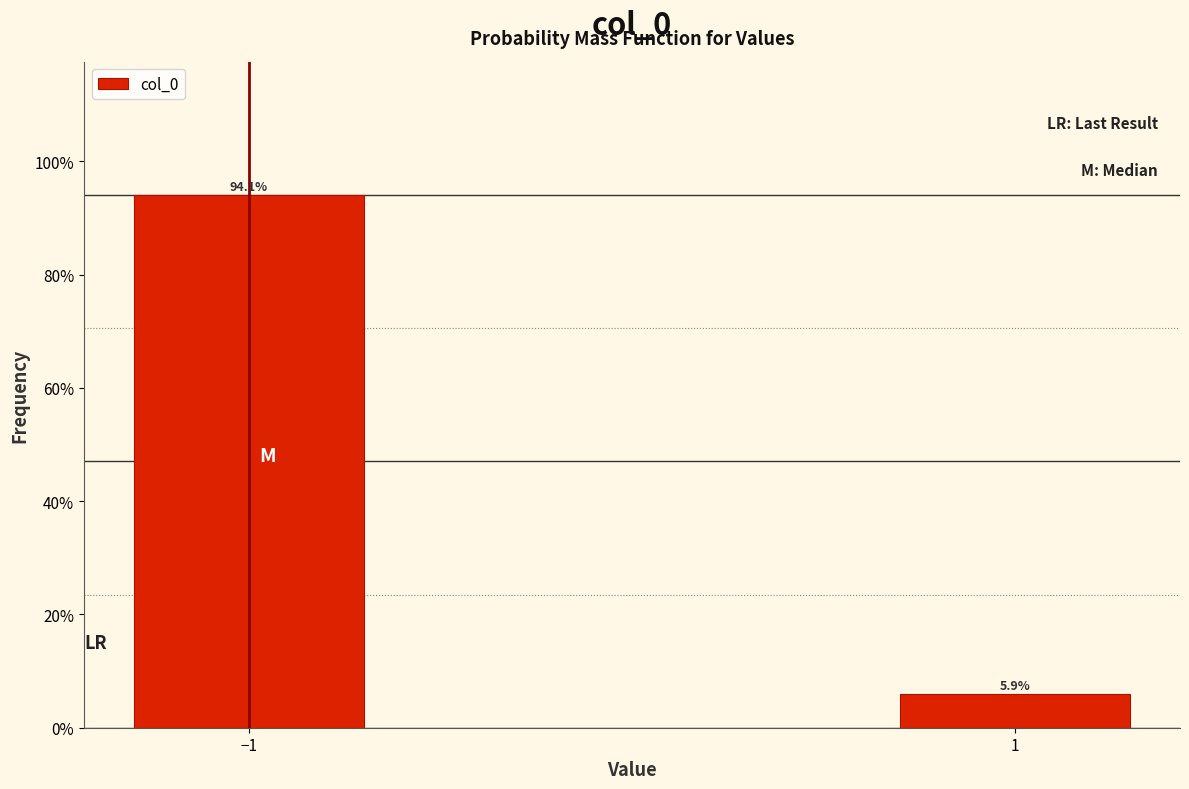

Reading right to left, what are all the values shown in this chart?

5.9	94.1